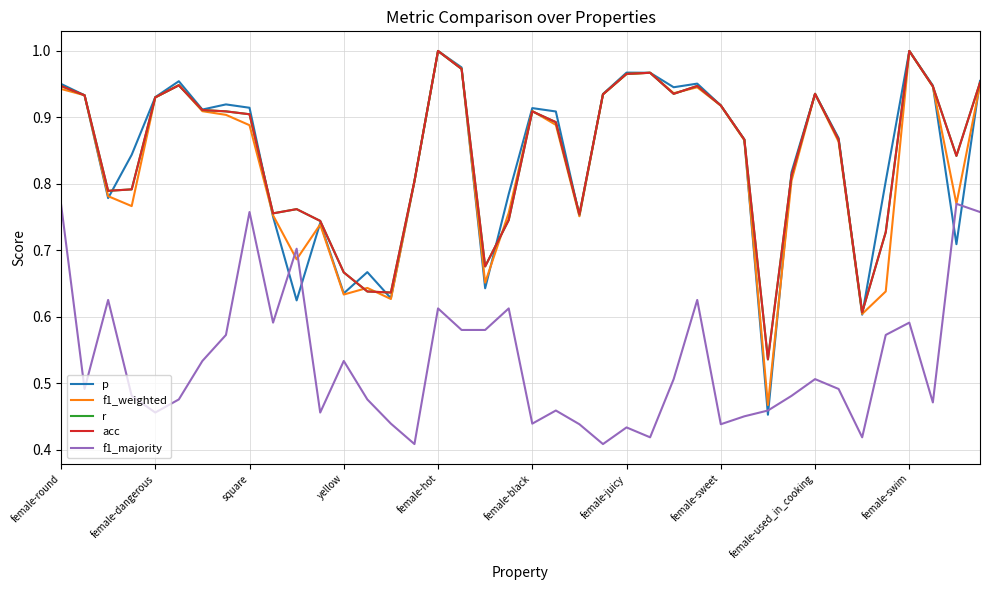

Does the chart have visible grid lines?

Yes